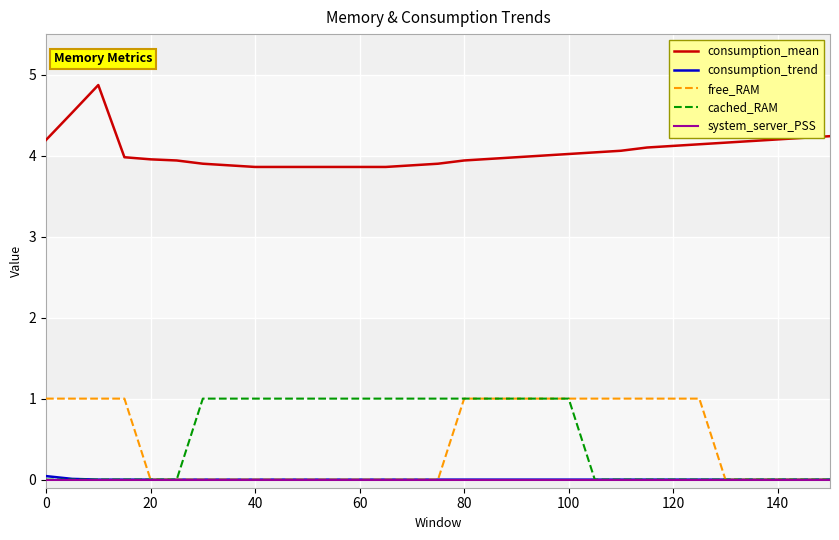

True or false: consumption_mean and consumption_trend intersect in this chart.

False